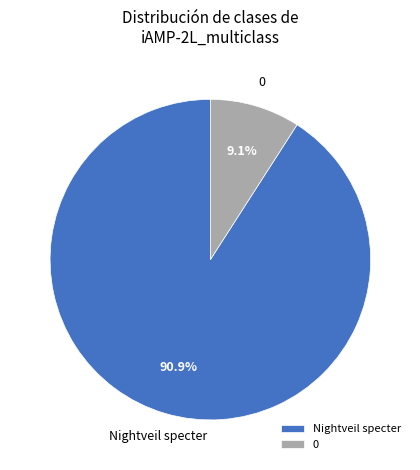

What percentage is the 0 slice, to the nearest percent?

9%